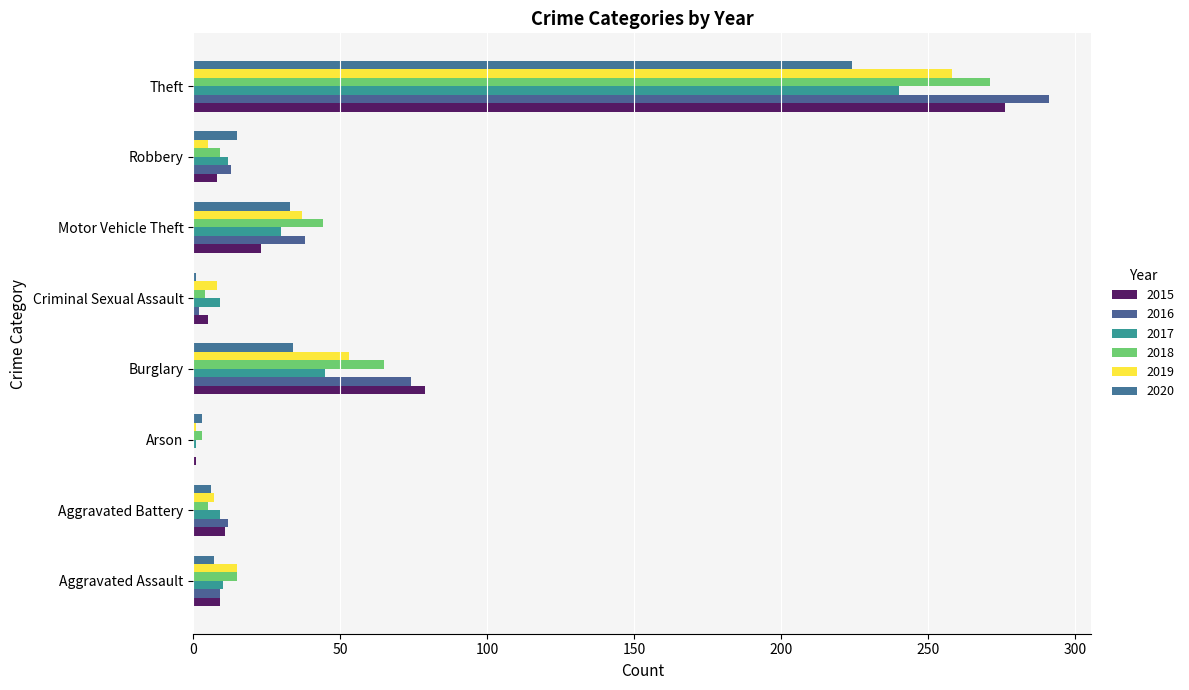

What are all the series names shown in the legend?

2015, 2016, 2017, 2018, 2019, 2020